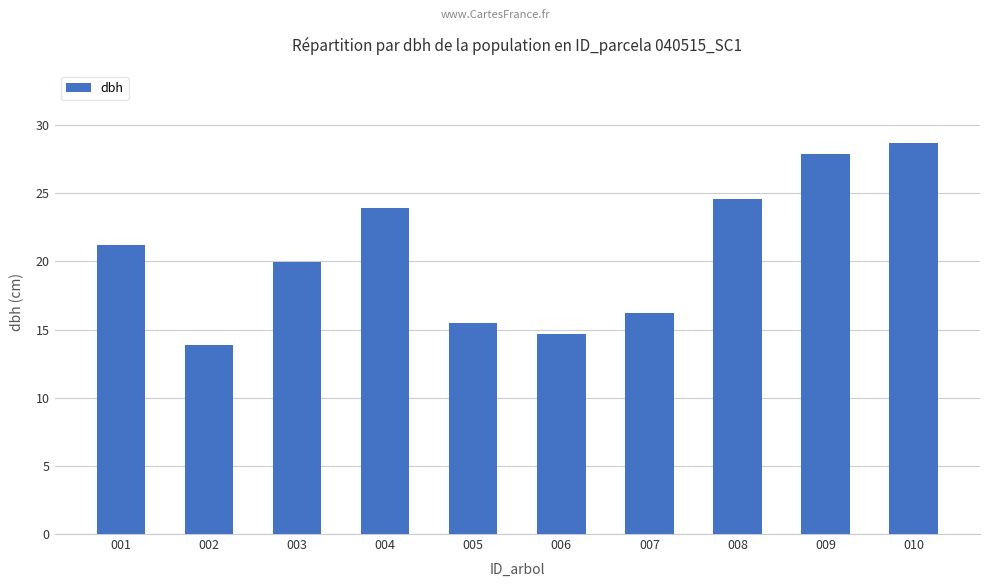

What is the maximum value shown in the chart?

28.7